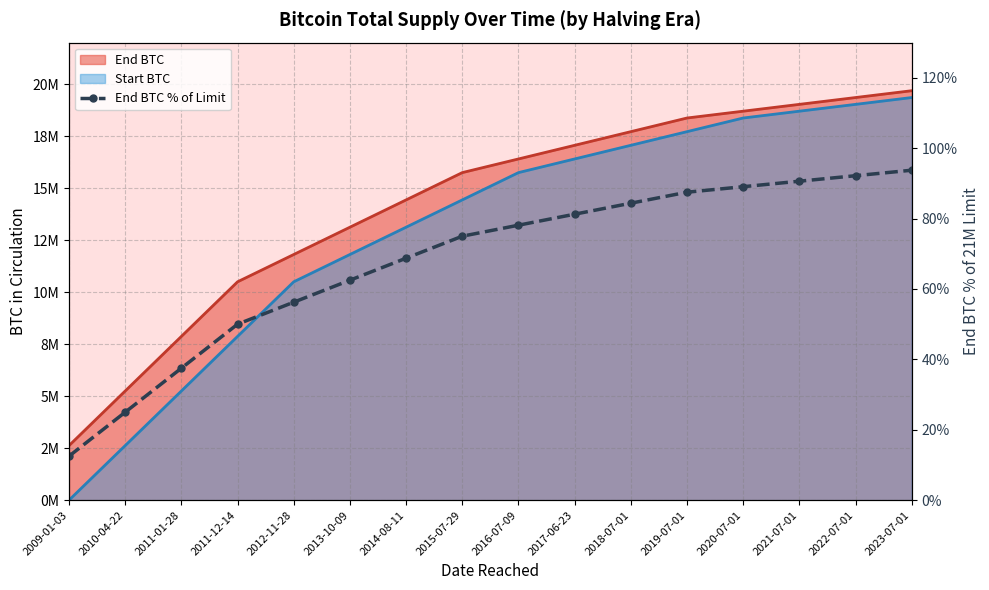

What is the label of the 12th point from the right?

2012-11-28